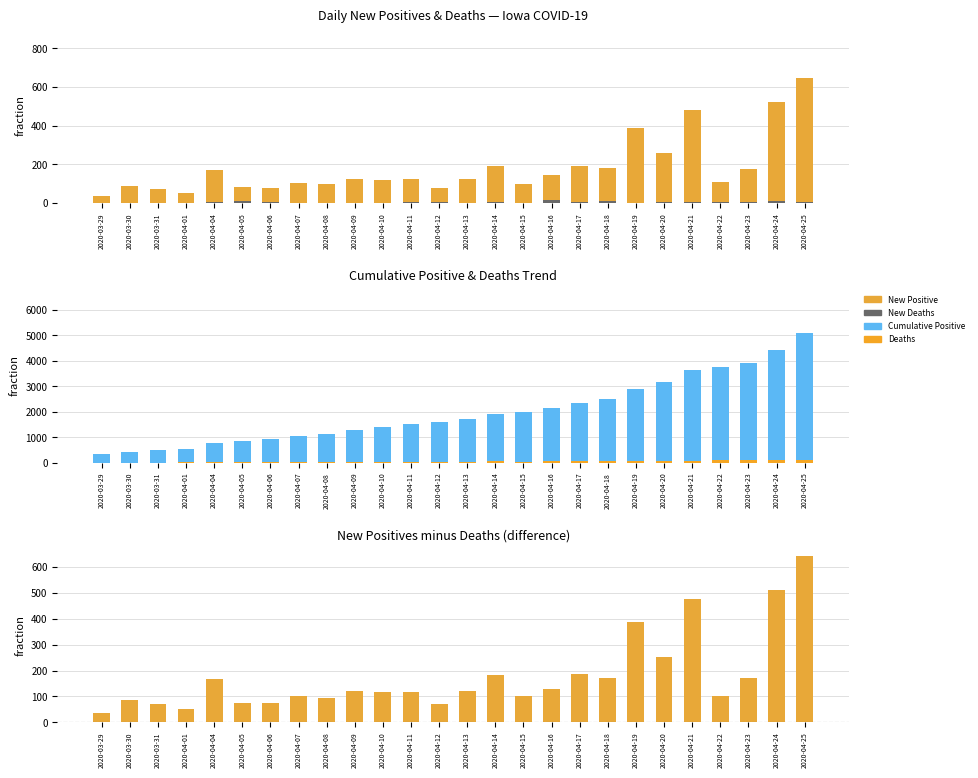

What is the difference between the highest and lowest values at 2020-04-10?

1386